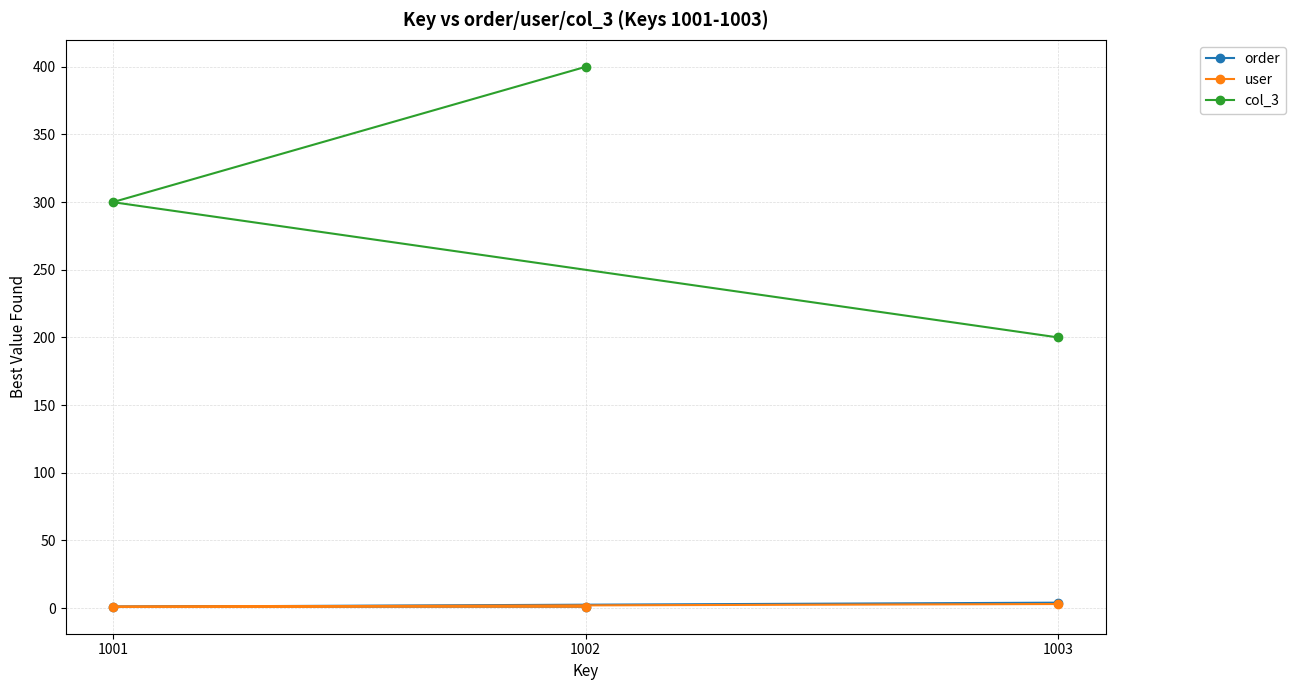

How many user values are between 1 and 3?

3